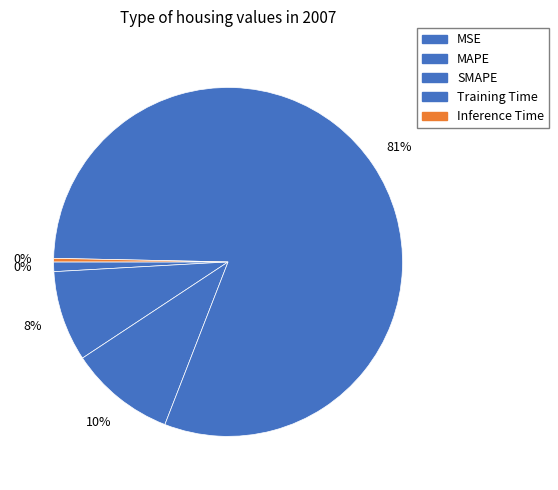

Is Training Time the majority of the pie?

Yes